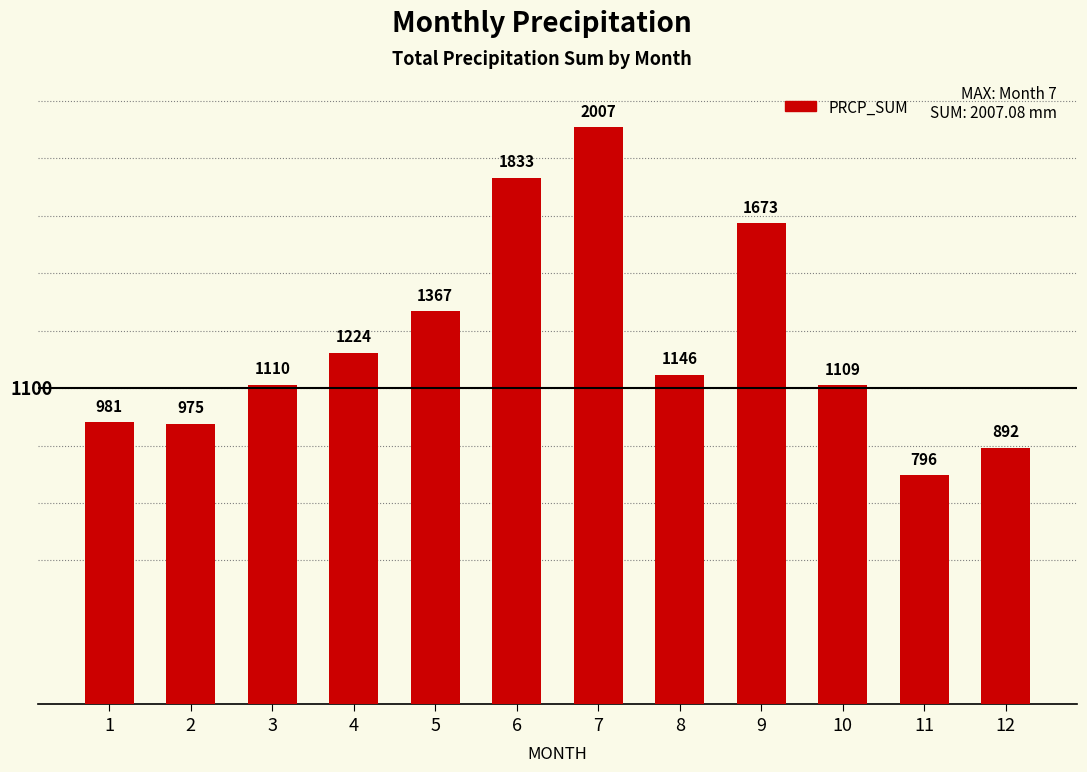

What is the sum of all values?

15114.5